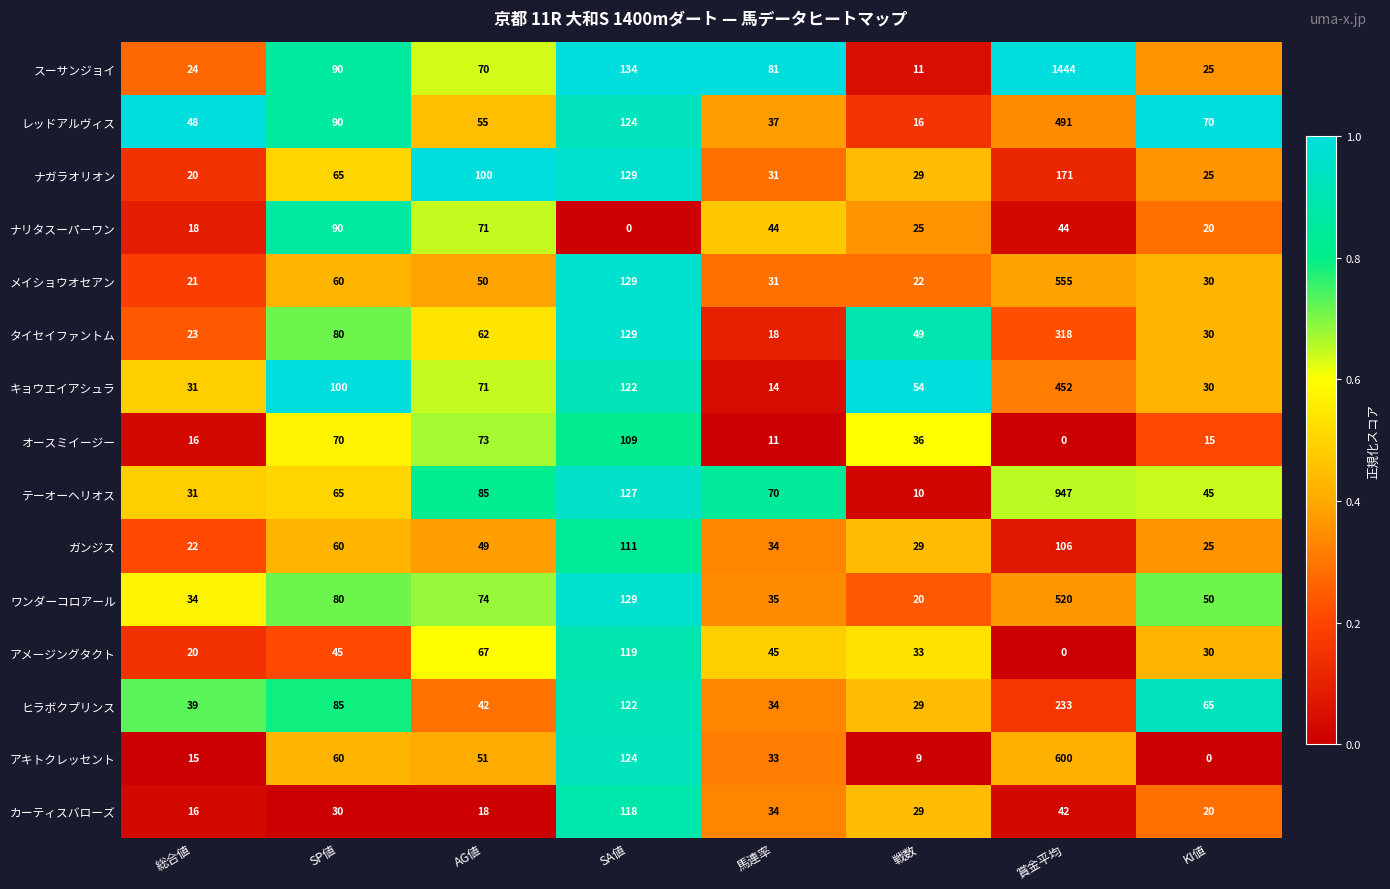

At which label does キョウエイアシュラ first exceed 71?

SP値